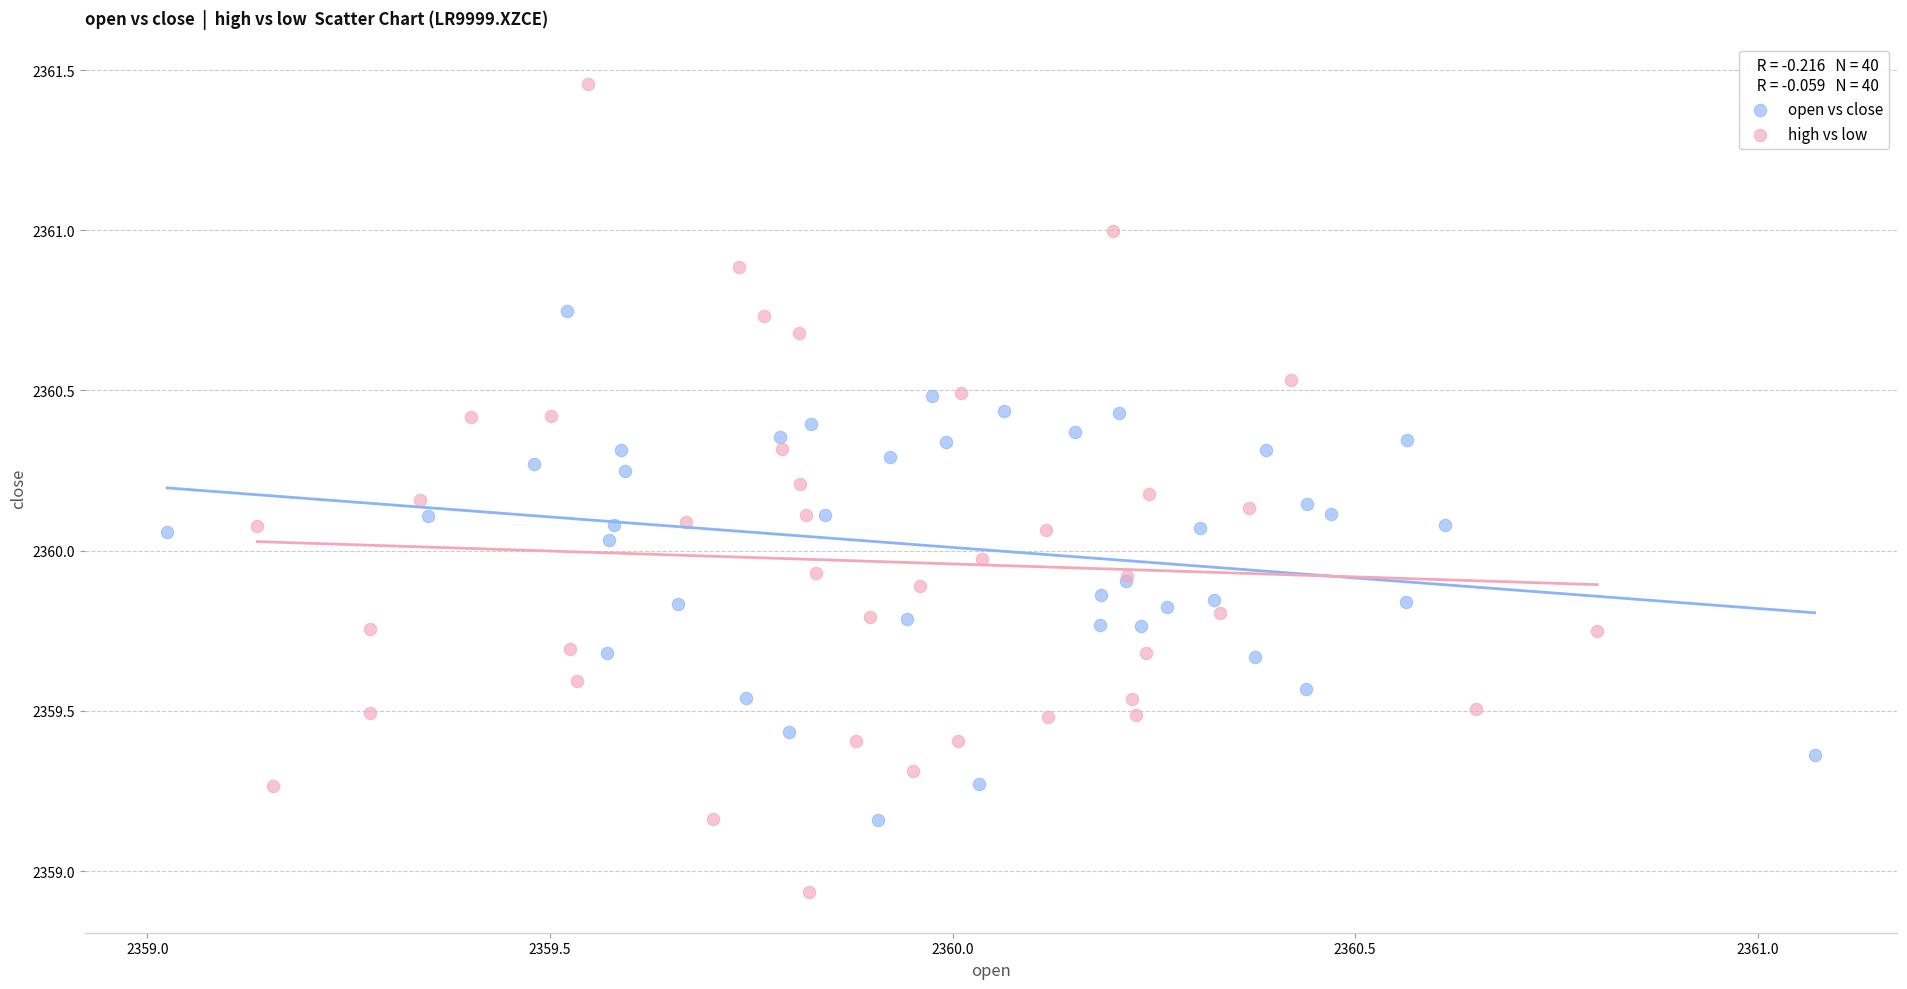

Which series has the largest Y range (max minus min)?

high vs low